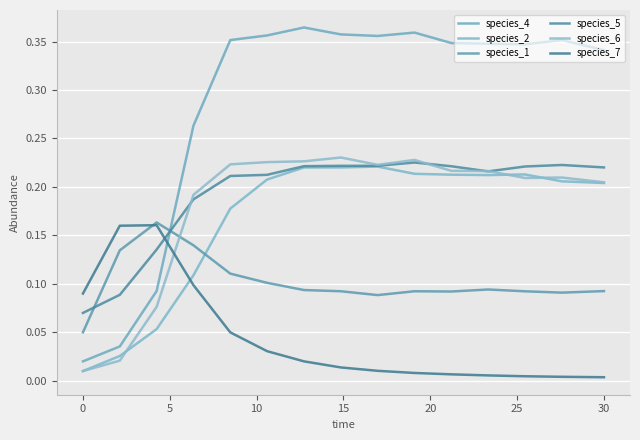

What is the difference between the second highest and minimum values in the species_1 series?

0.1